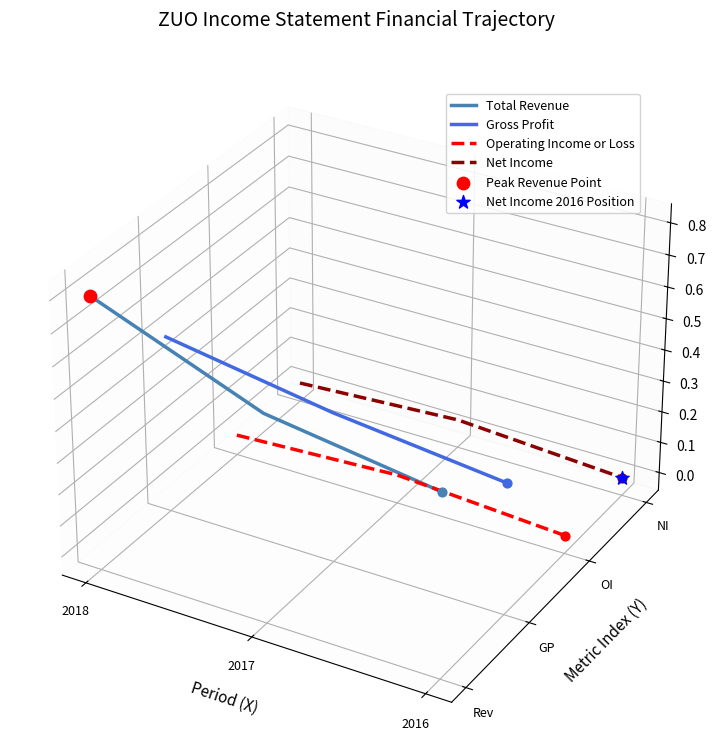

Which series reaches the maximum Y coordinate?

Total Revenue